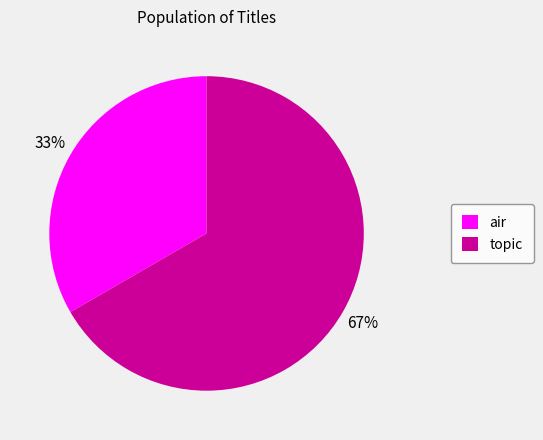

Does air account for over 50% of the chart?

No